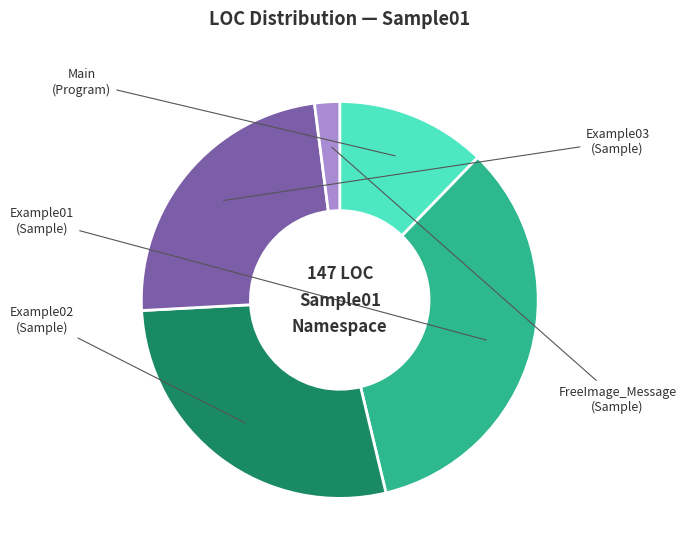

Rank the categories by value from lowest to highest.

FreeImage_Message (Sample), Main (Program), Example03 (Sample), Example02 (Sample), Example01 (Sample)